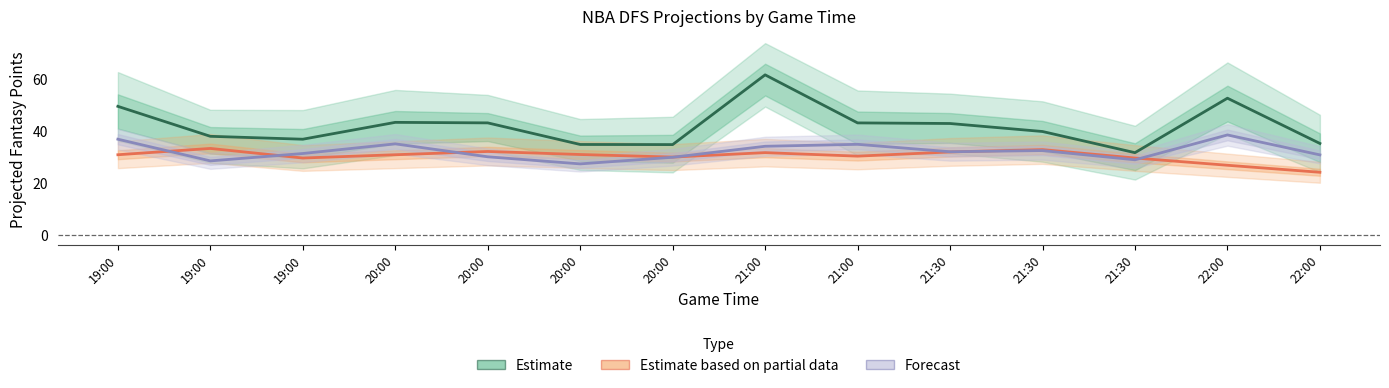

True or false: Estimate based on partial data and Estimate cross at least once.

False